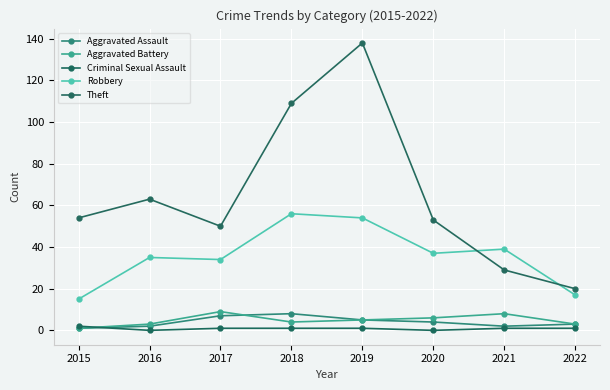

Between 2015 and 2018, which series saw the biggest shift?

Theft